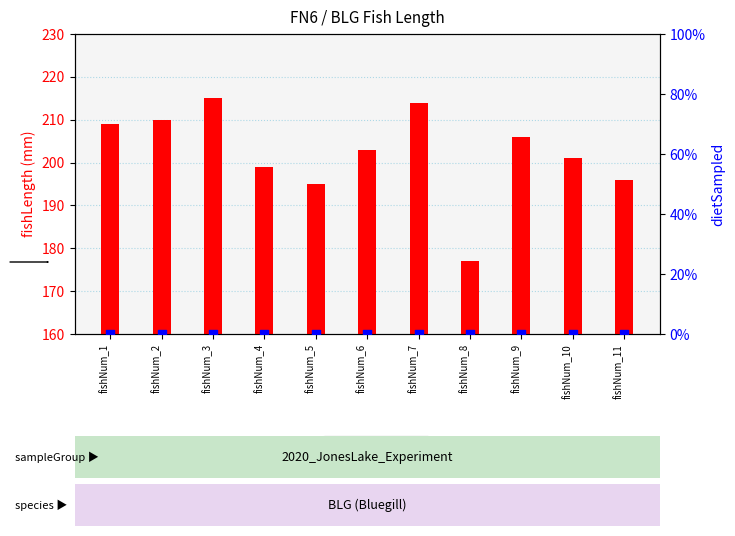

At how many categories does at least one series exceed 211?

2